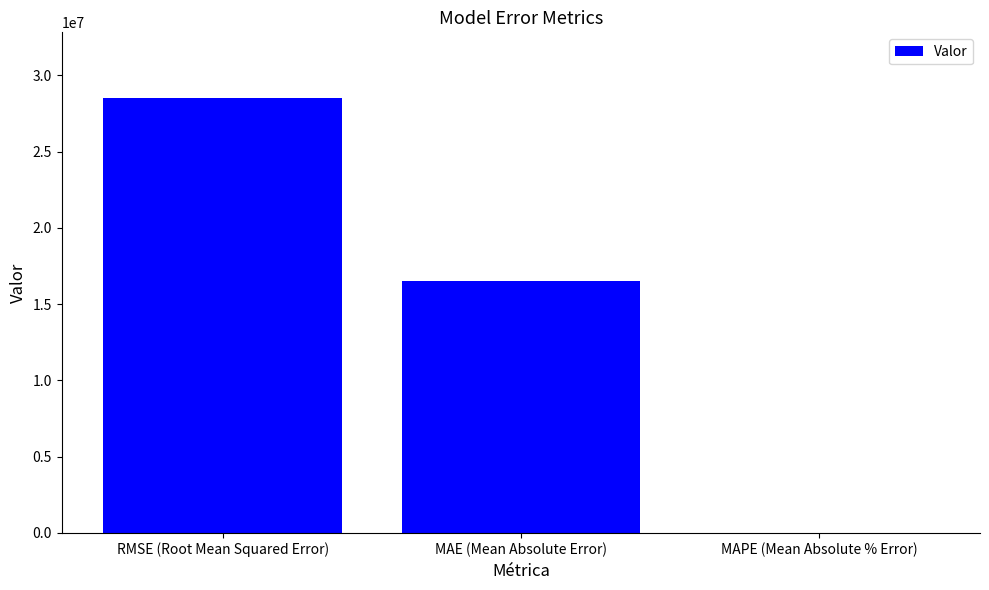

Reading right to left, list all the values displayed in this chart.

MAPE (Mean Absolute % Error)=10.5	MAE (Mean Absolute Error)=16511526.3	RMSE (Root Mean Squared Error)=28542410.9